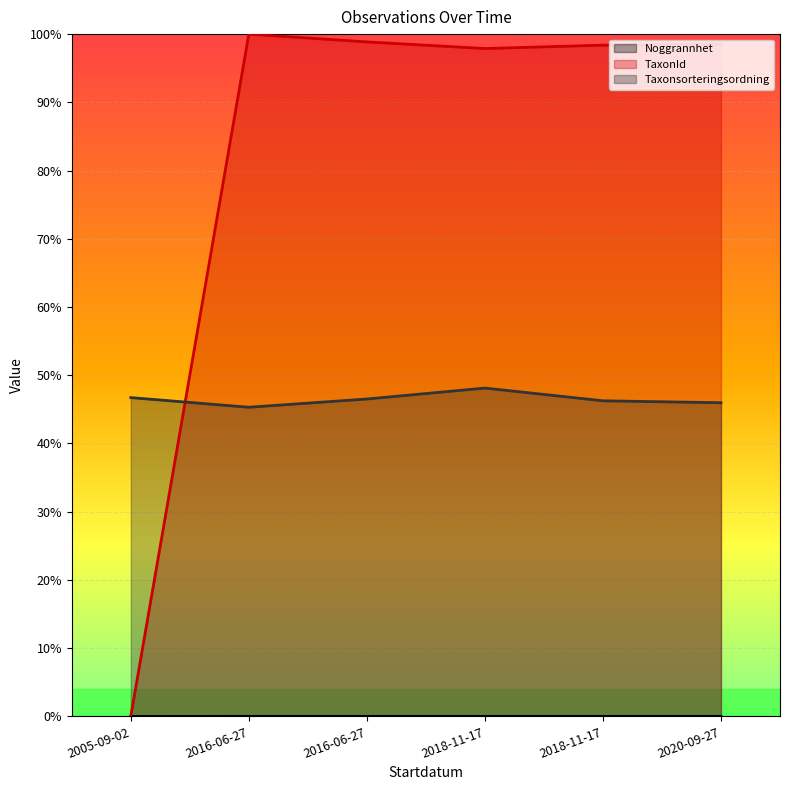

Is it true that Noggrannhet equals 0.0 at 2020-09-27?

True